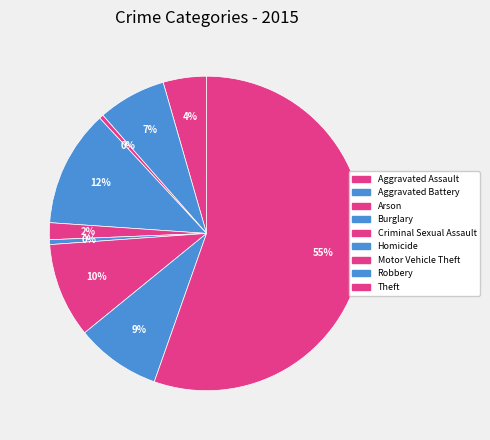

Count the number of slices in the pie.

9